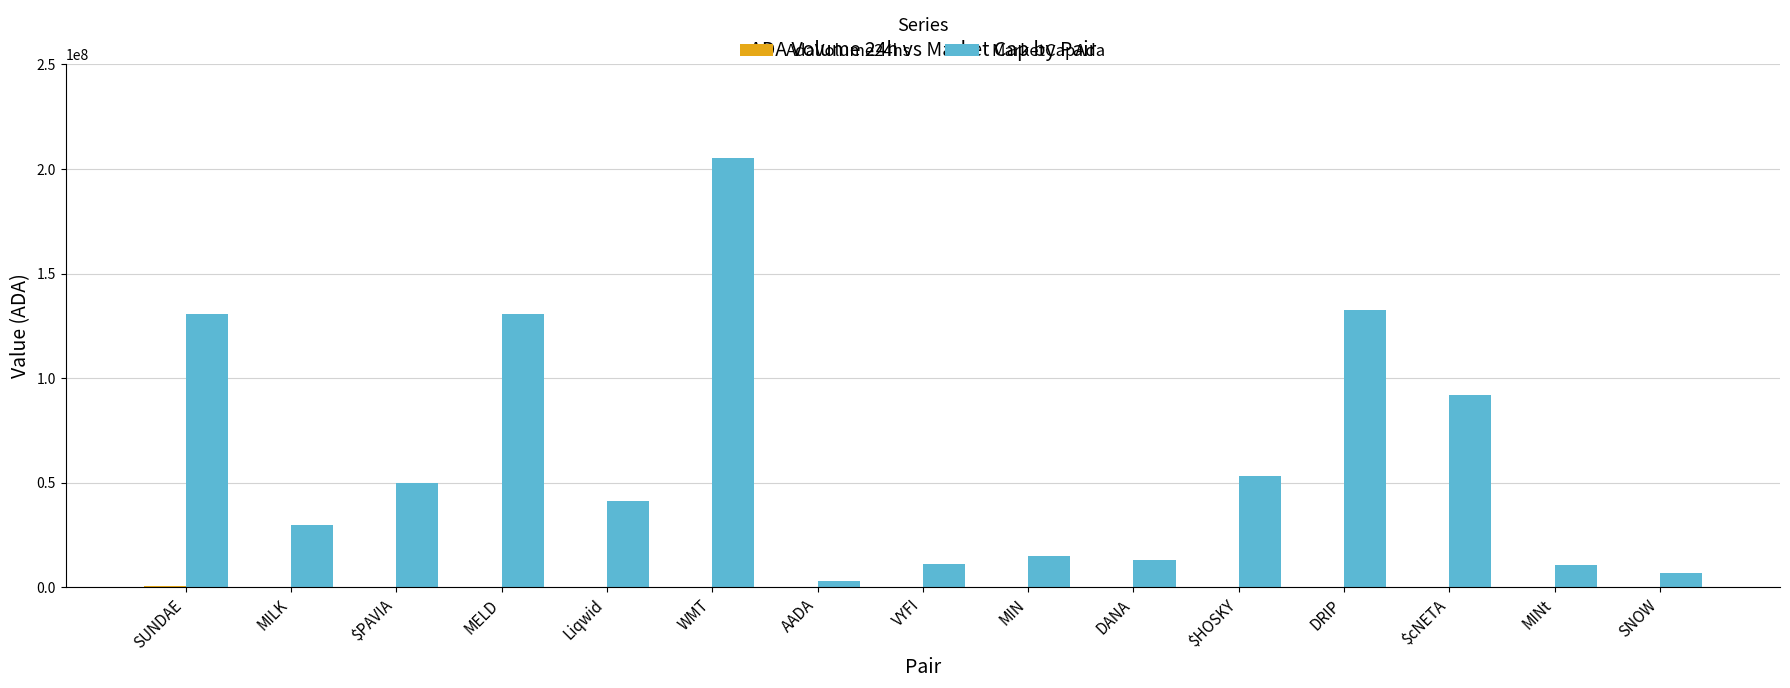

At which category is the sum across all series the highest?

WMT